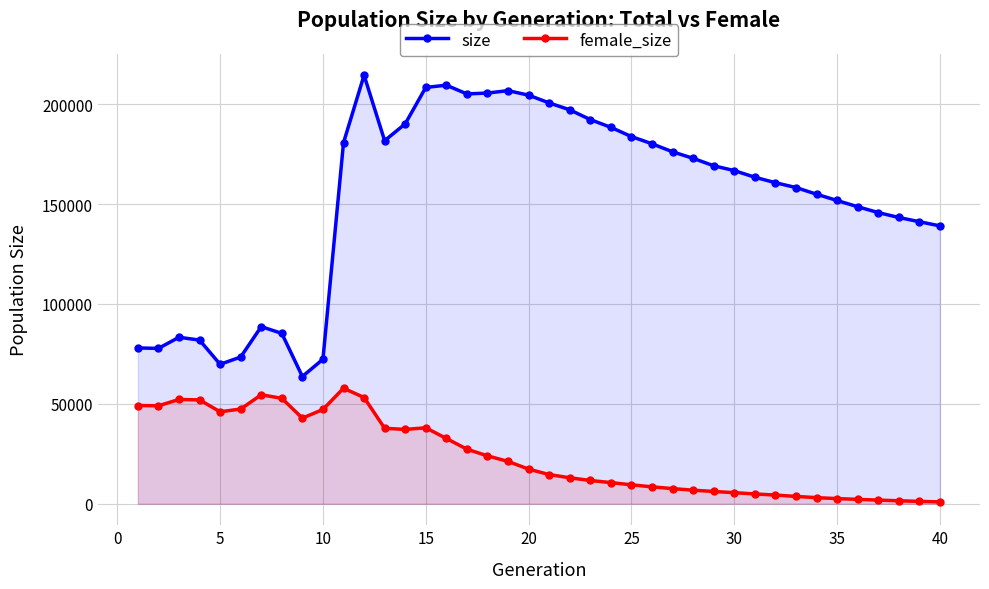

Does the chart have visible grid lines?

Yes